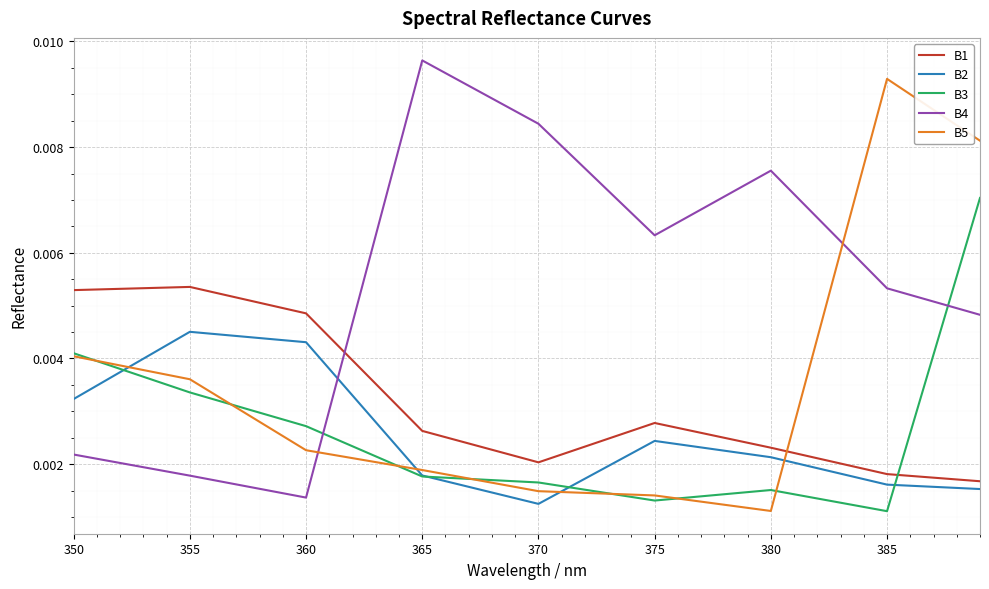

How many intersections are there between B1 and B3?

1